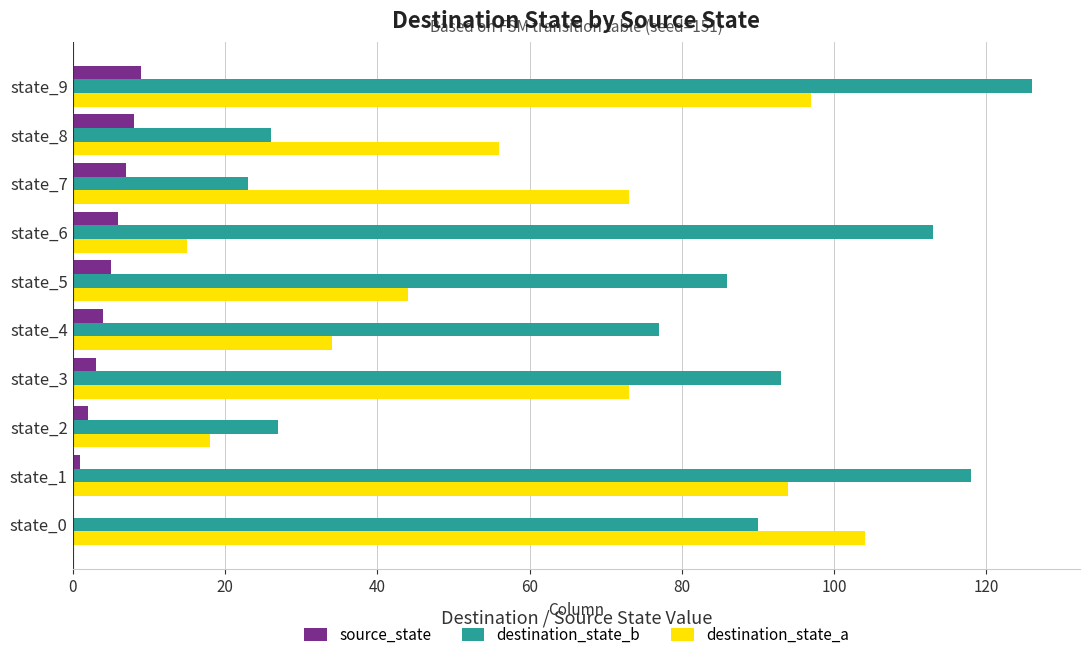

The value of destination_state_b at state_6 is 50. True or false?

False